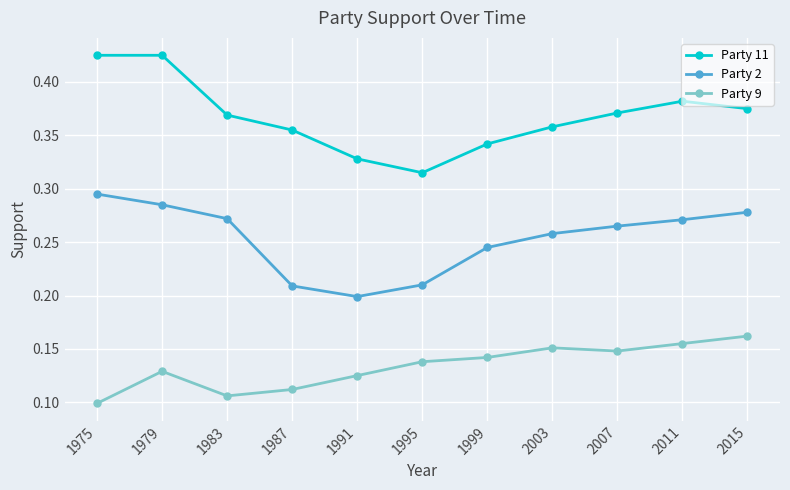

Where is Party 2 nearest to the value 0?

1991